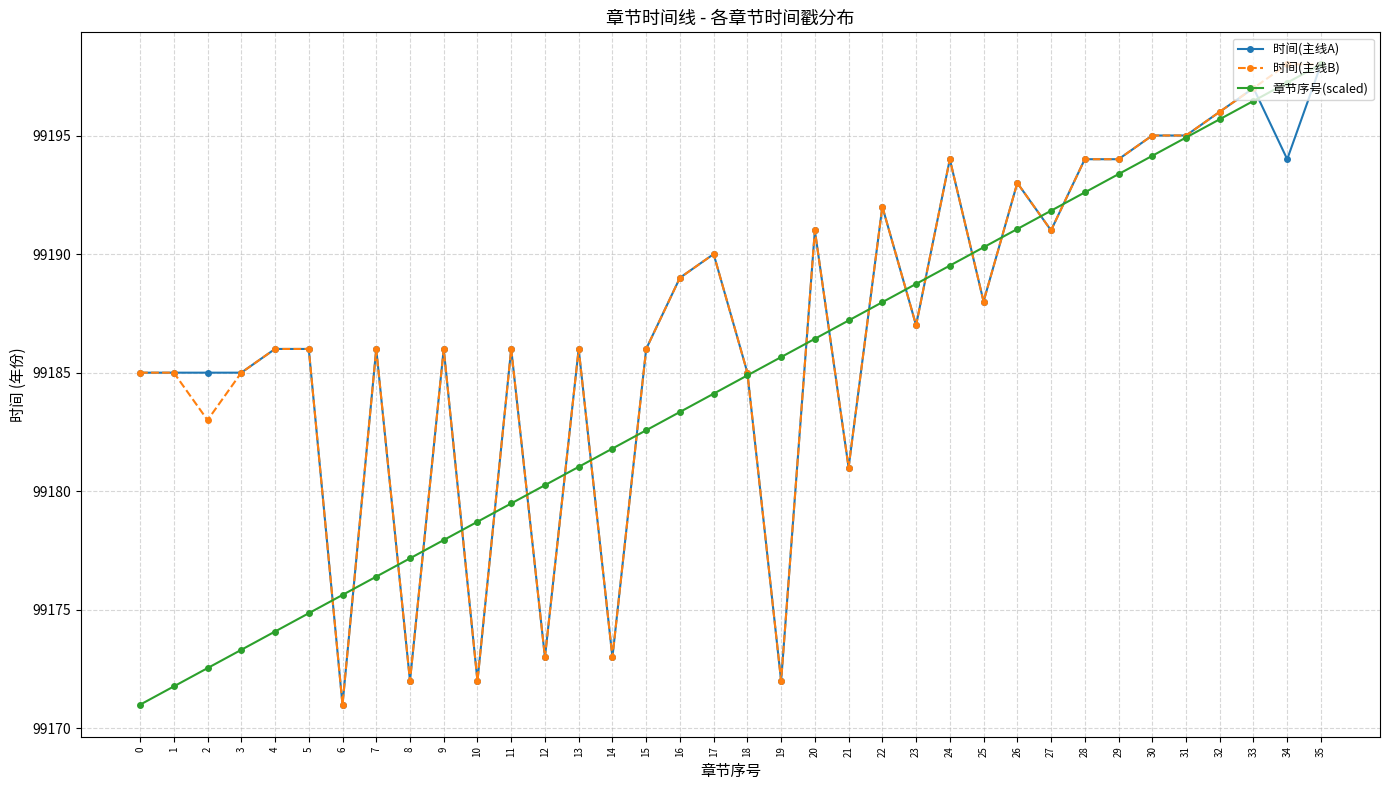

What is the spread (max minus min) of values at 0?

14.0